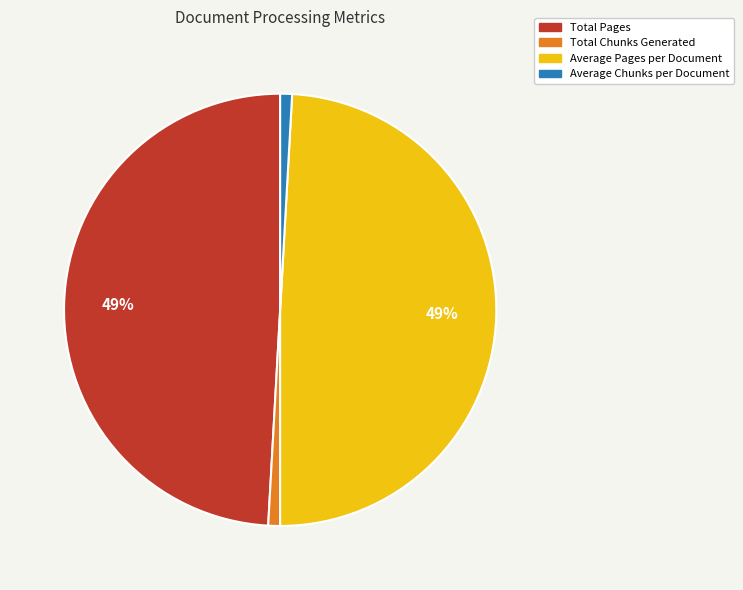

Does Total Chunks Generated represent more than half of the total?

No